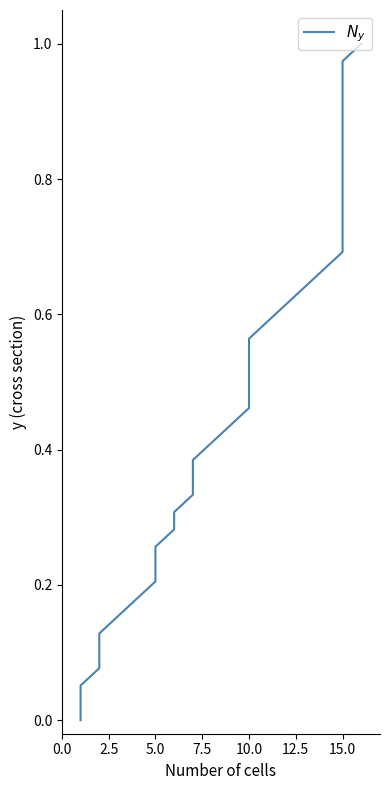

Does the chart display data point markers on the line(s)?

No